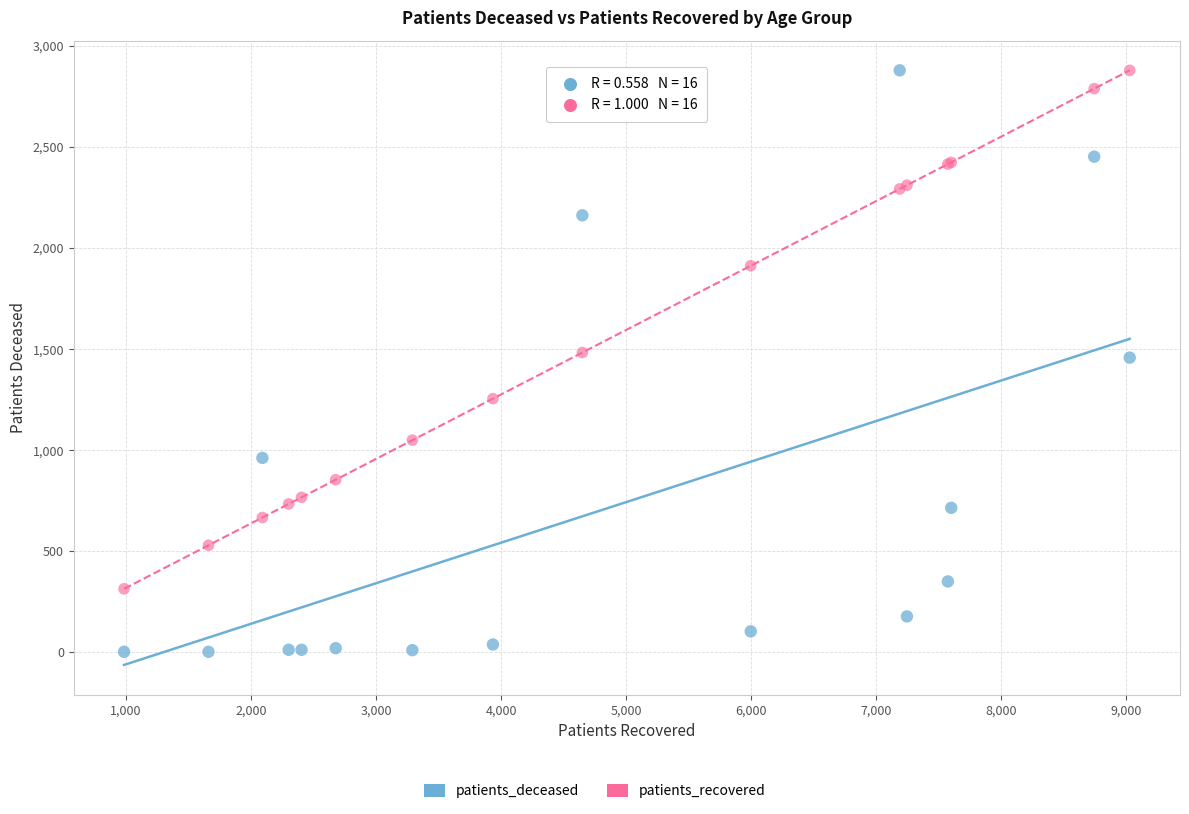

Which series contains the lowest Y value?

patients_deceased